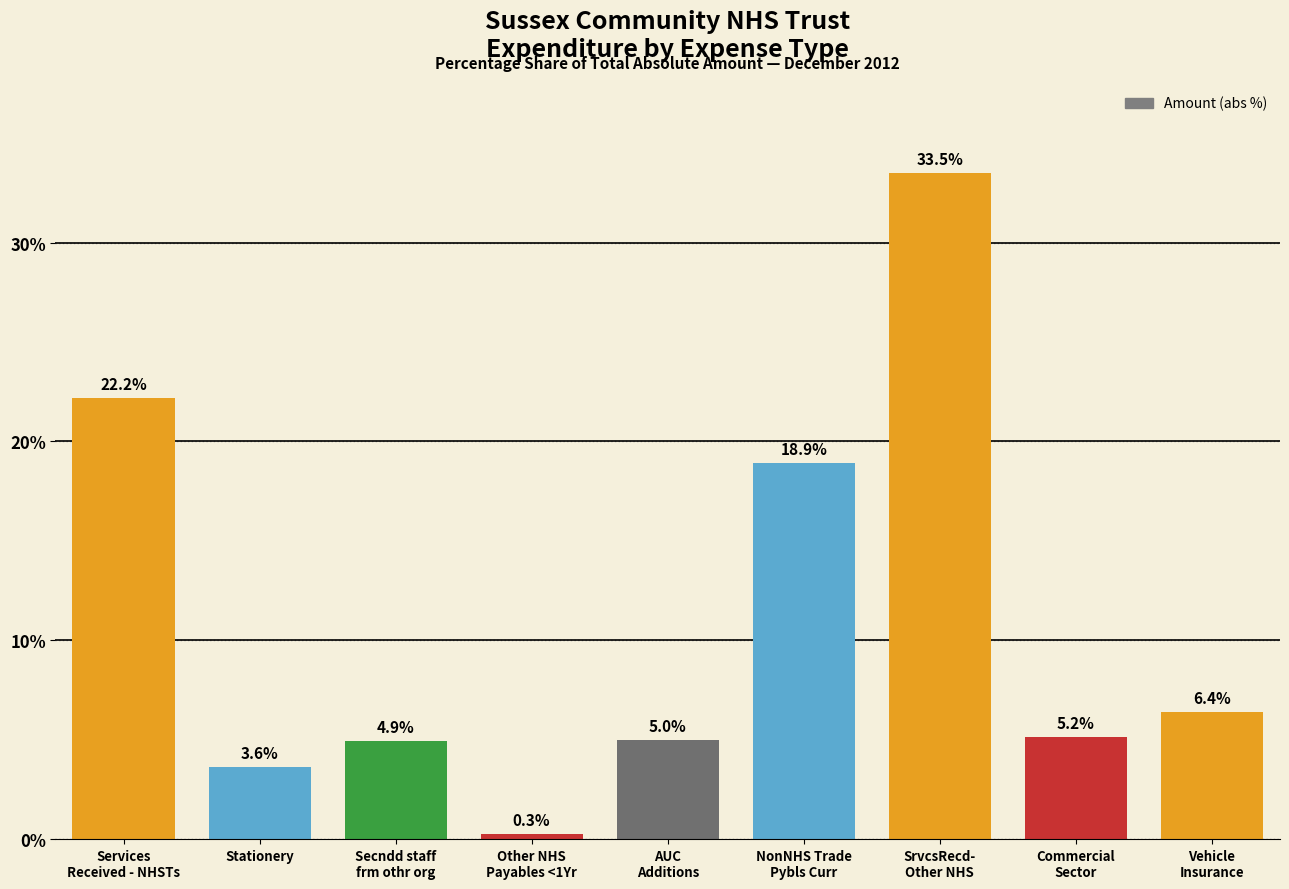

The chart shows a value of 28.4 at NonNHS Trade
Pybls Curr. True or false?

False